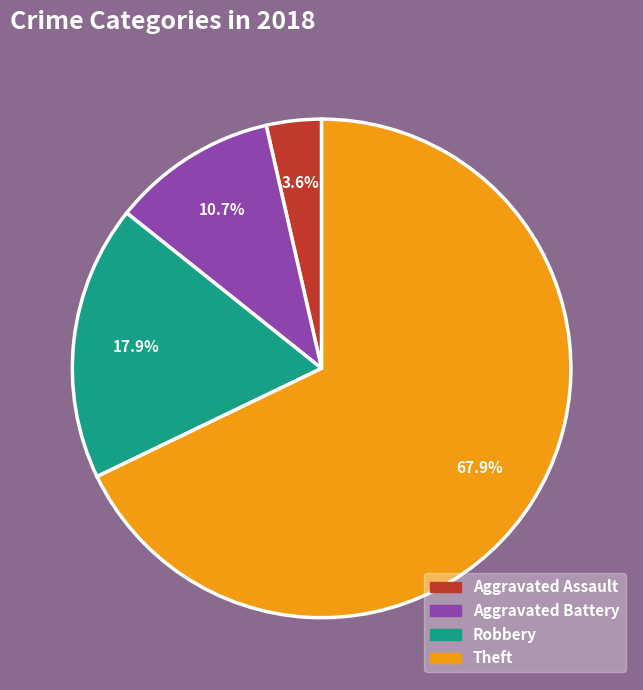

Does any single category account for the majority?

Yes